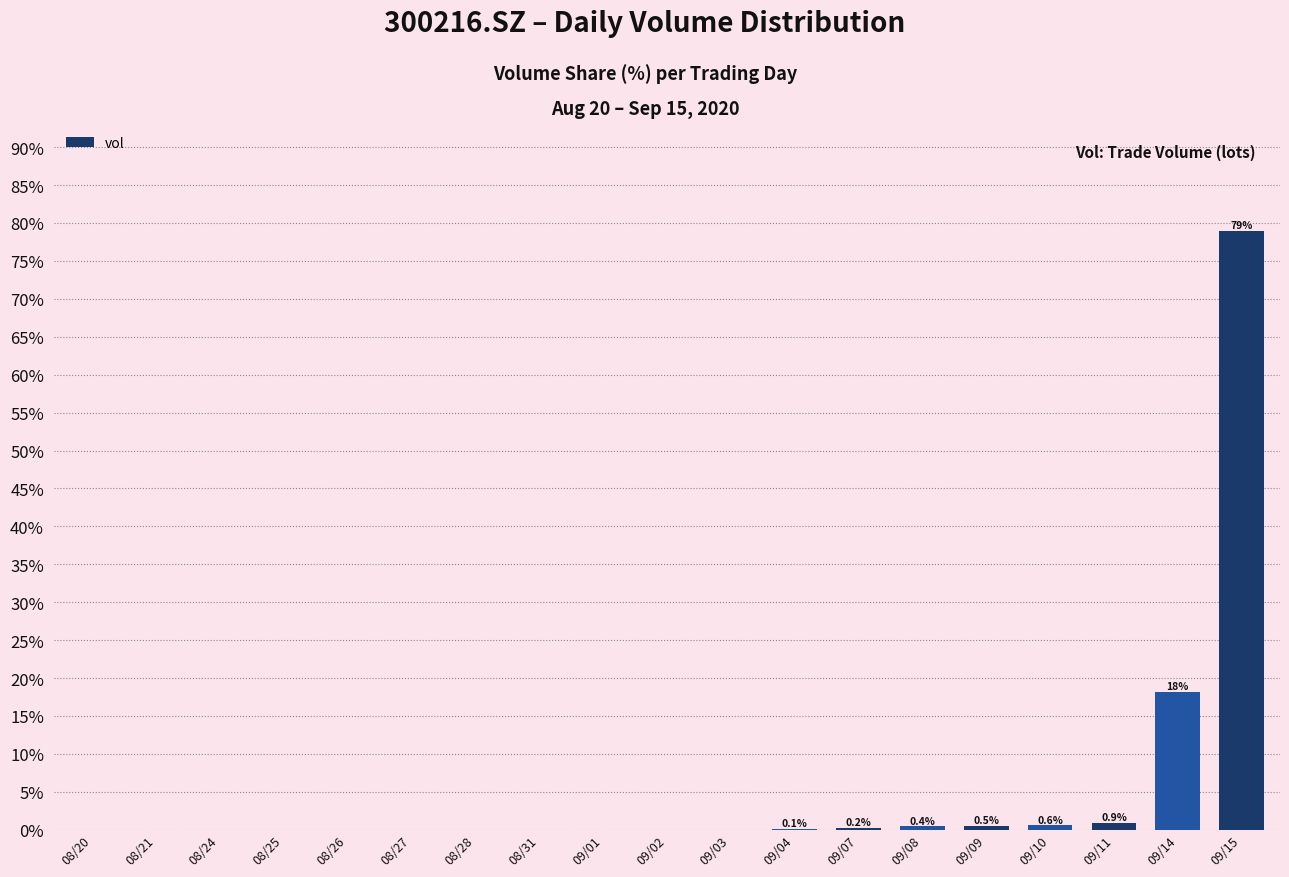

At which label is the value closest to 39?

09/14